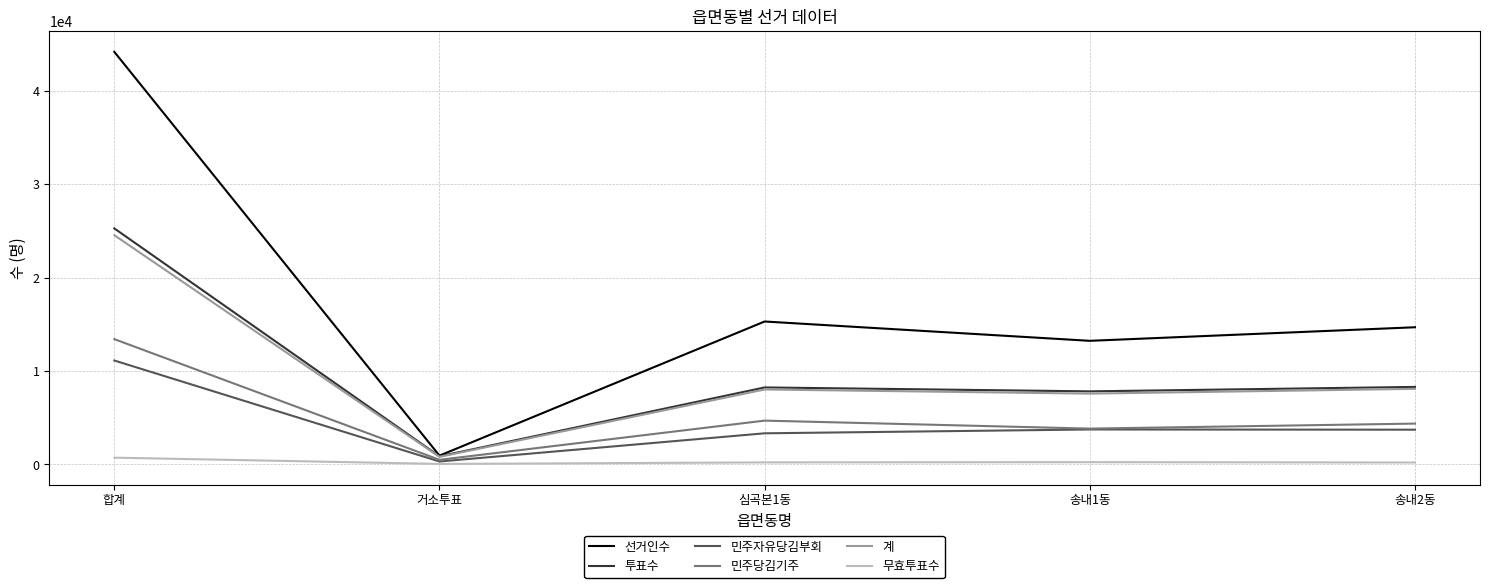

The value of 계 at 심곡본1동 is 14412. True or false?

False